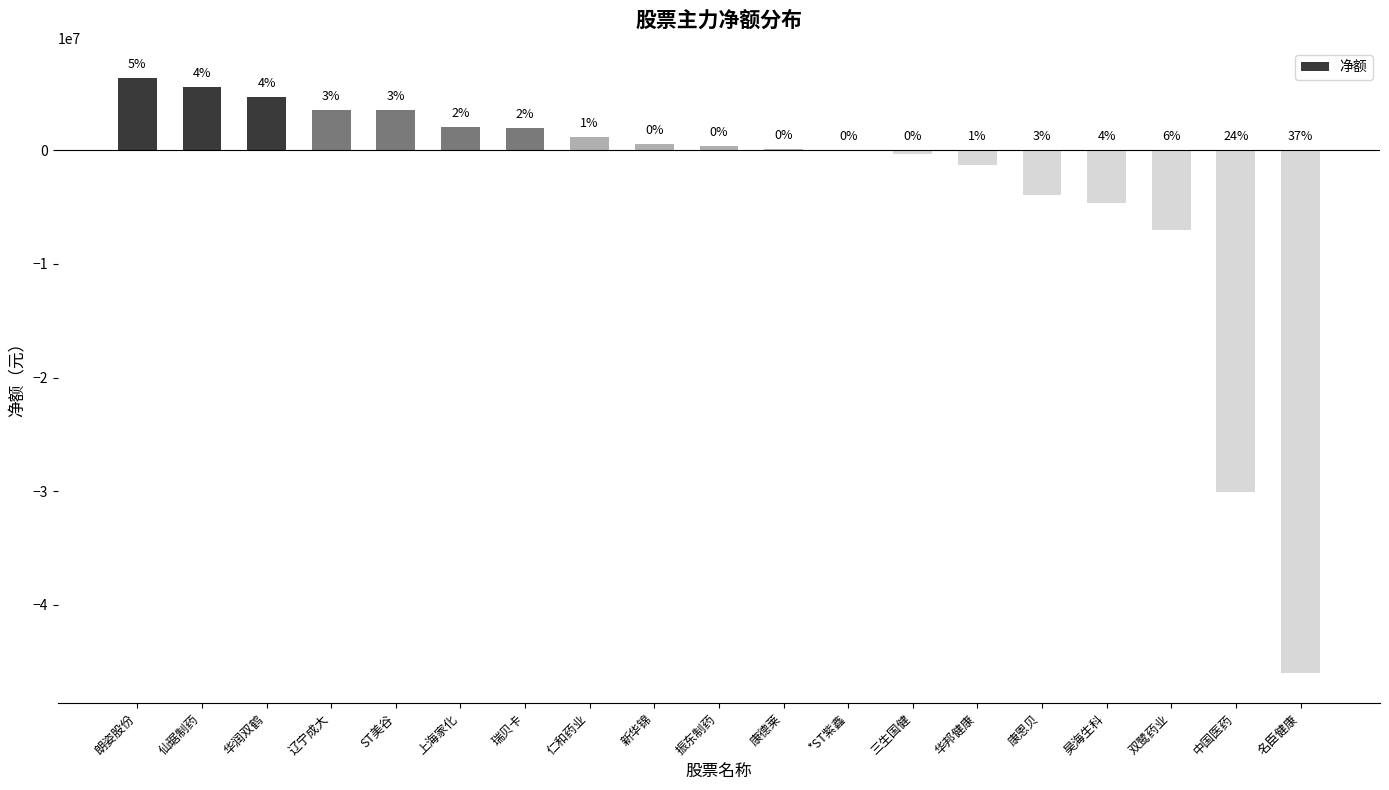

Are the bars horizontal?

No